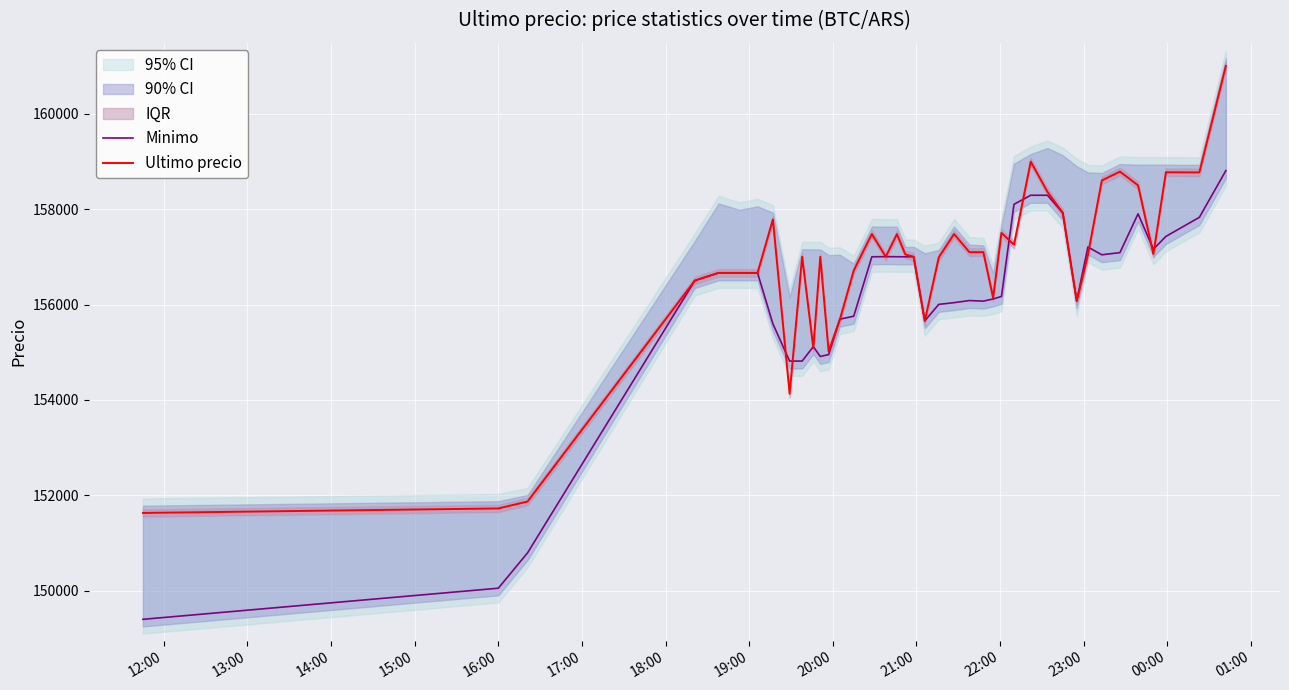

List the series in order of their overall mean, highest first.

Ultimo precio, Minimo